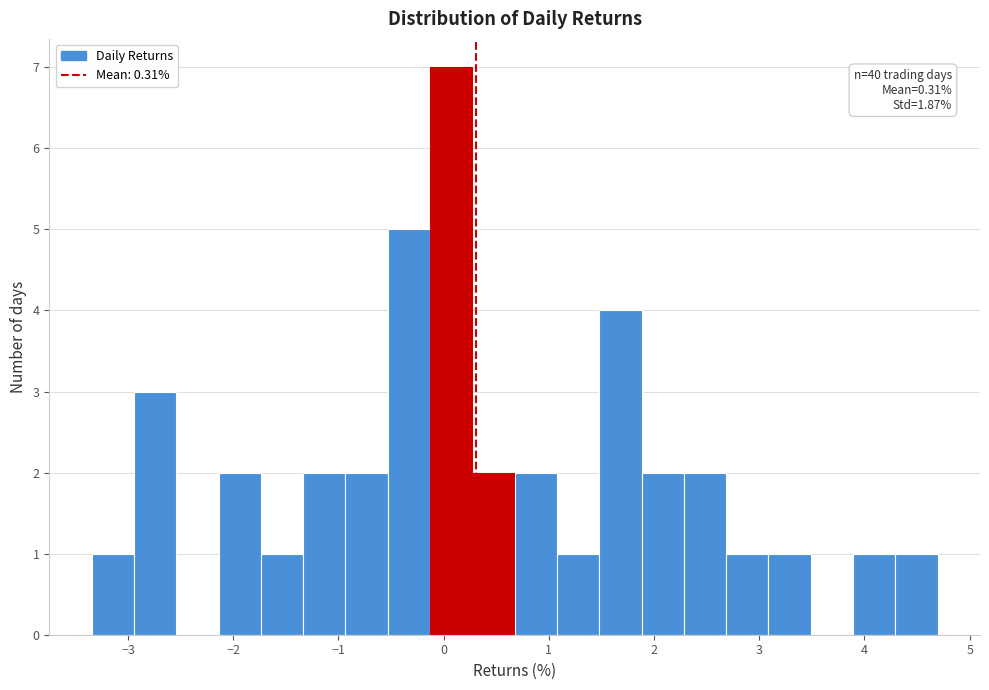

Over which range of the x-axis is the bar tallest?

-0.1 to 0.3